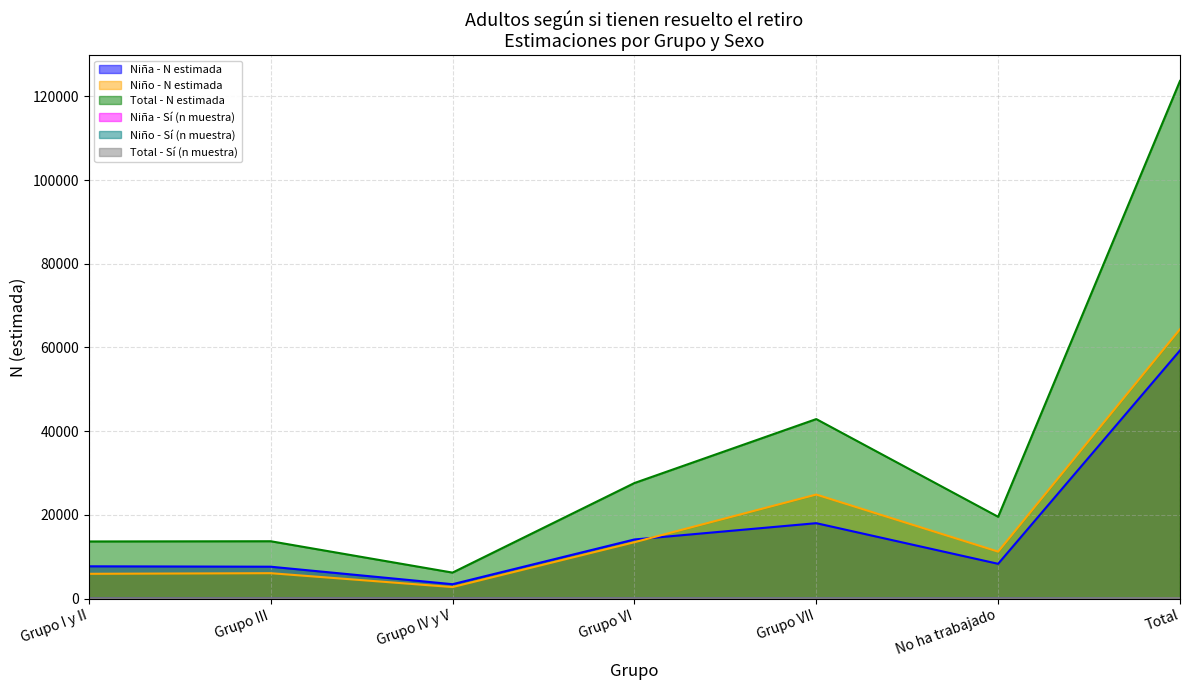

What is the total value across all series at Grupo IV y V?

12464